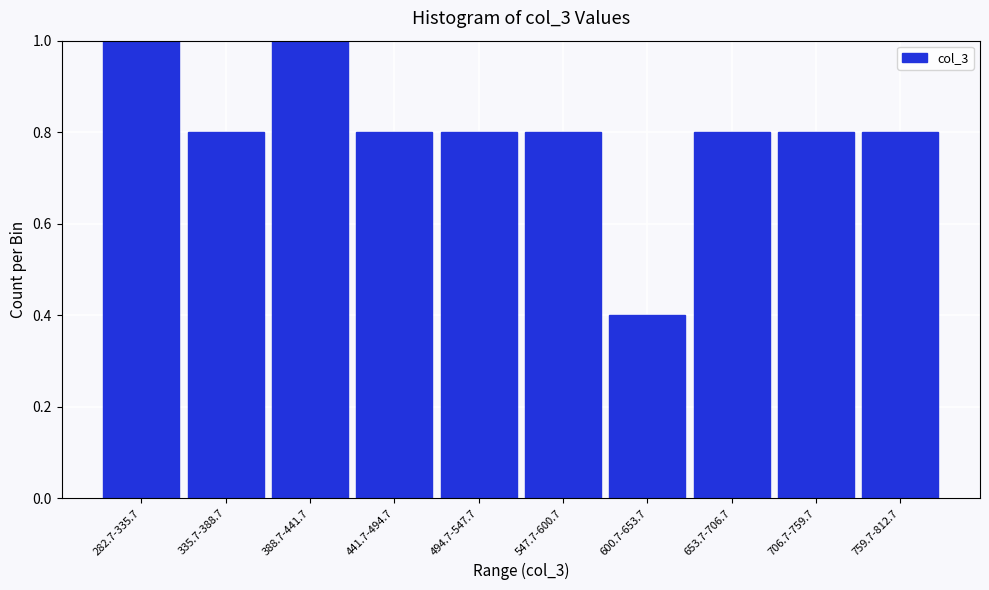

Reading right to left, what are all the values shown in this chart?

0.8	0.8	0.8	0.4	0.8	0.8	0.8	1.0	0.8	1.0